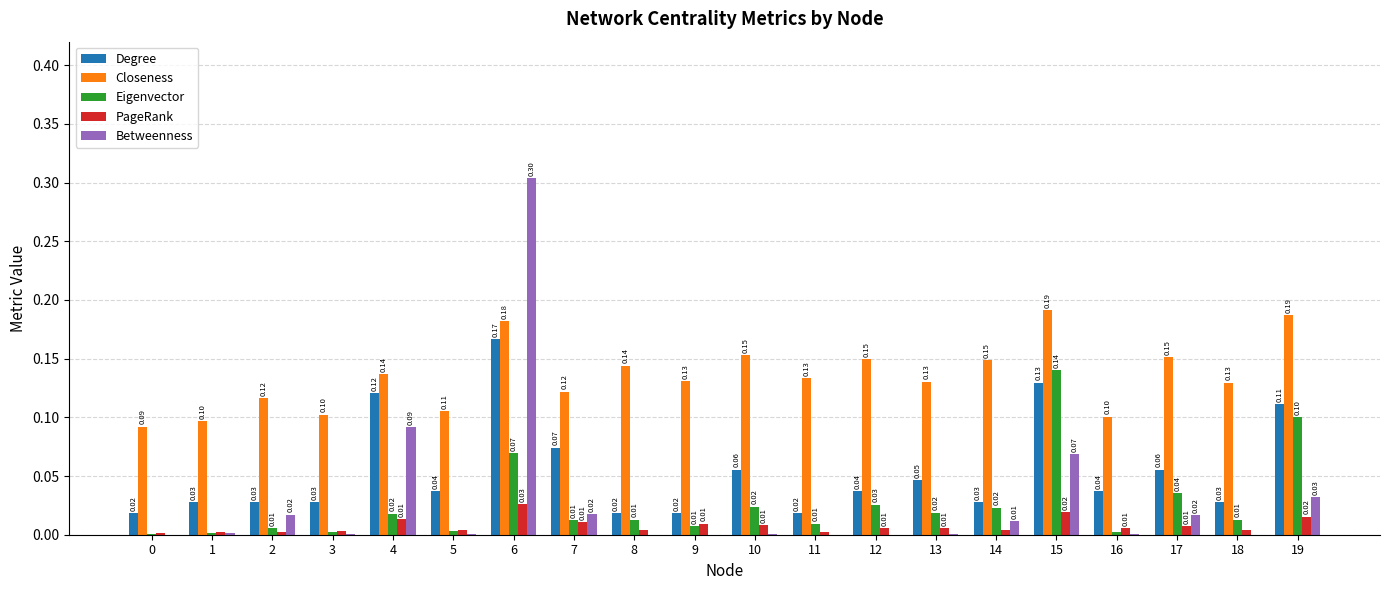

How many groups of bars are there?

20